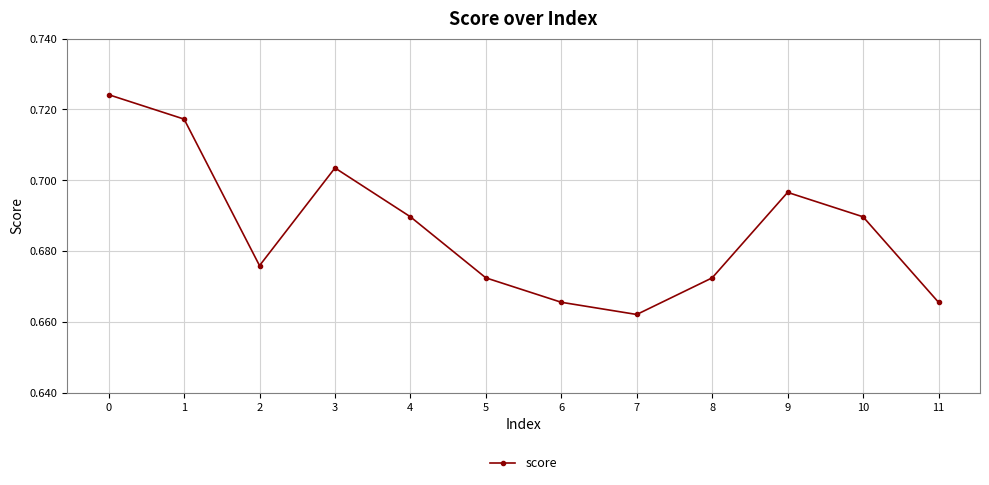

What is the change in value from 0 to 6?

-0.1